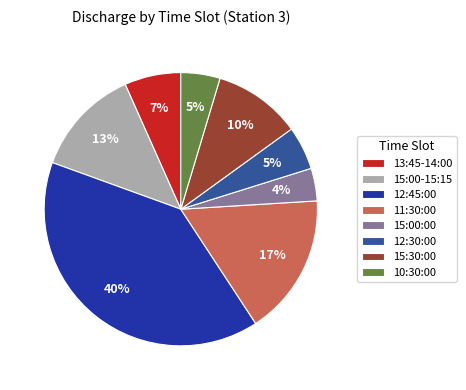

Between 15:30:00 and 15:00-15:15, which is larger?

15:00-15:15